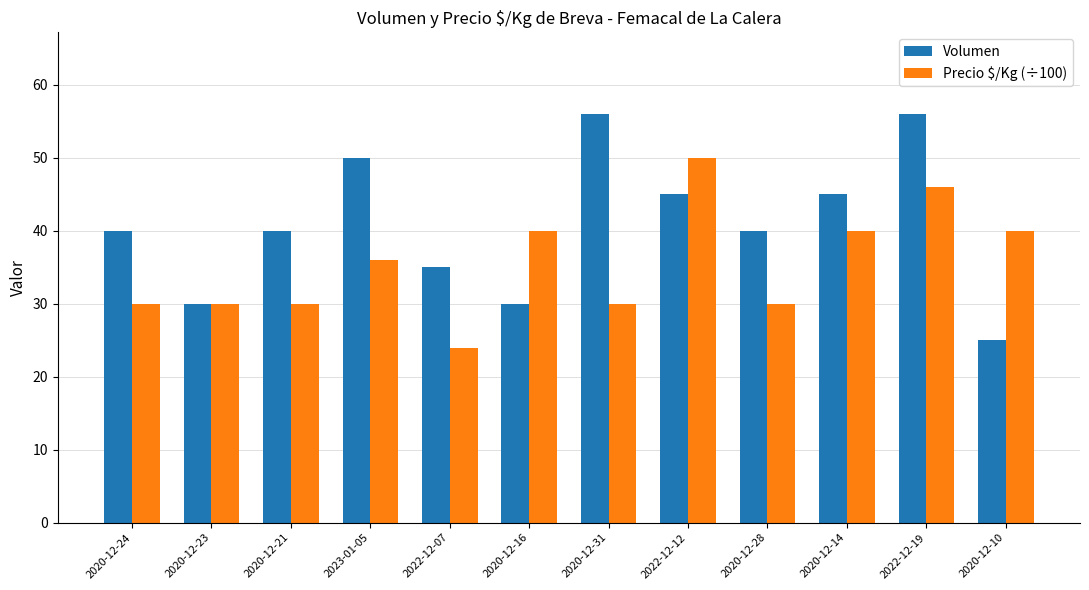

Where is Precio $/Kg (÷100) nearest to the value 37?

2023-01-05